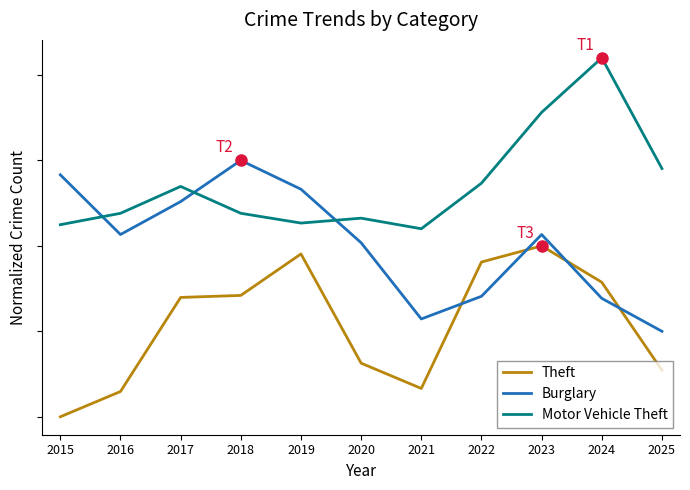

Between which two adjacent categories do Burglary and Theft first intersect?

2021 and 2022